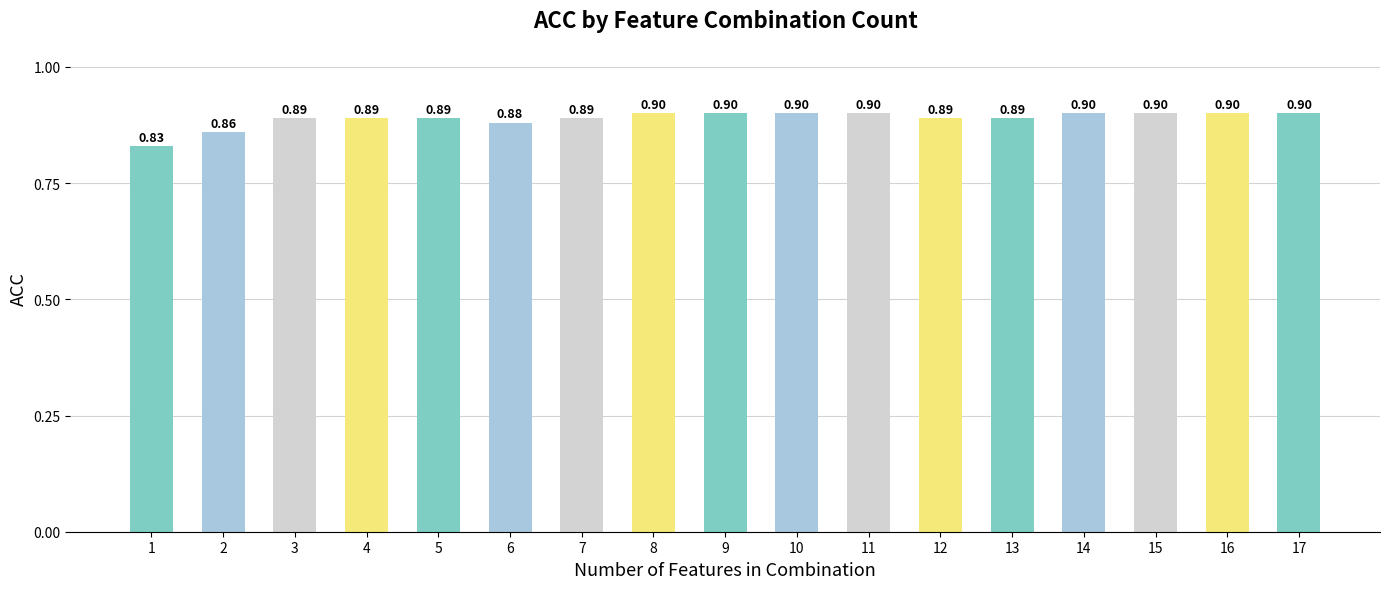

What is the maximum value shown in the chart?

0.9